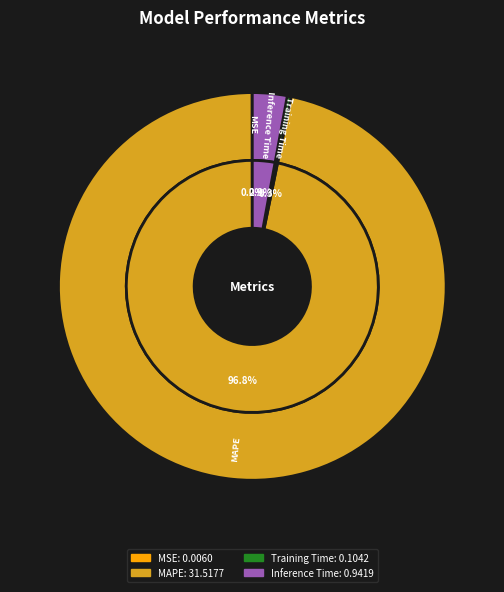

What is the total percentage of MAPE and Training Time?

97.1%